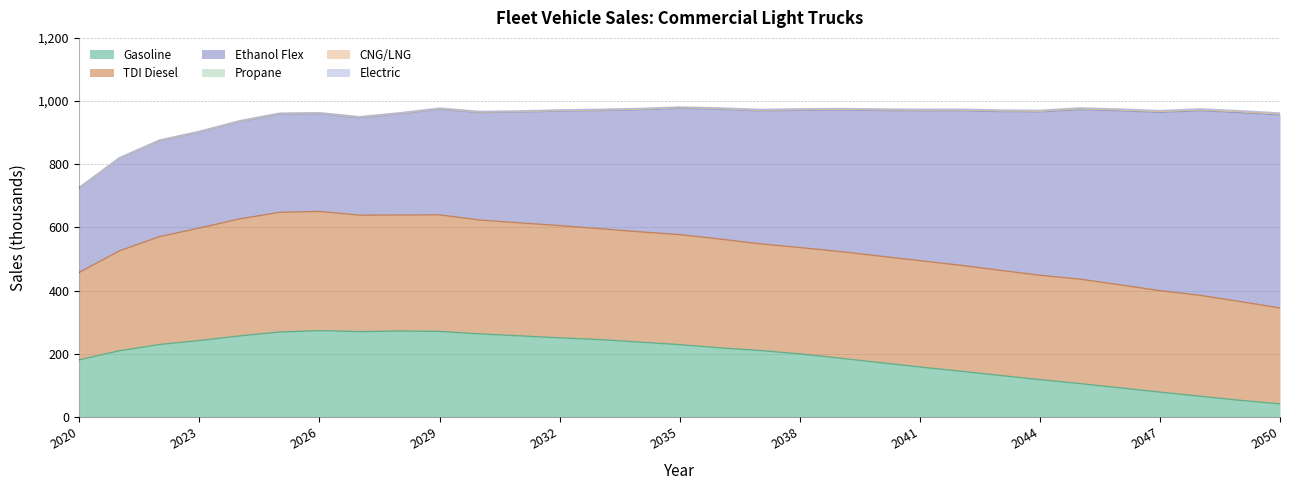

Where is Gasoline nearest to the value 157?

2041